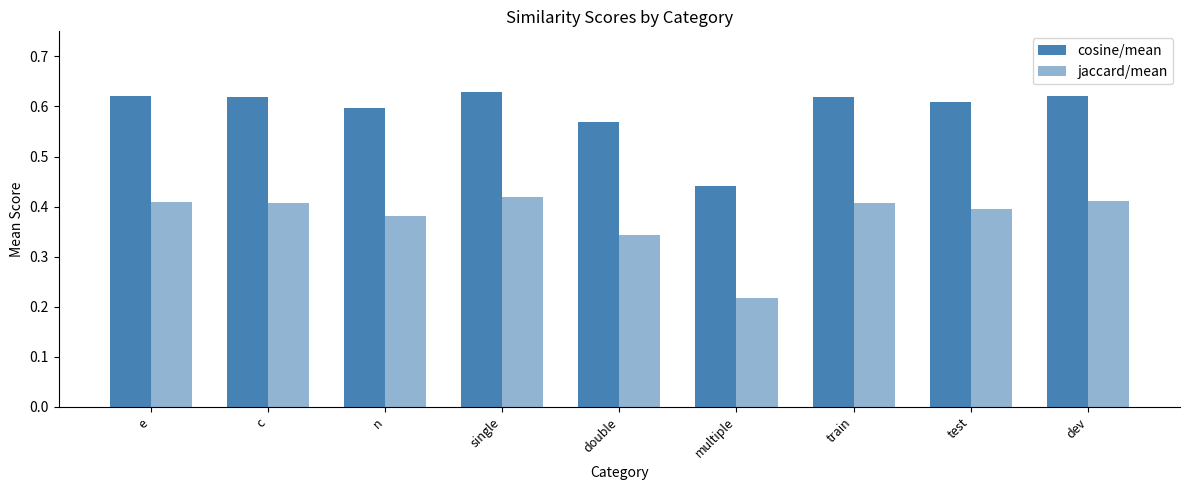

Are the bars horizontal?

No